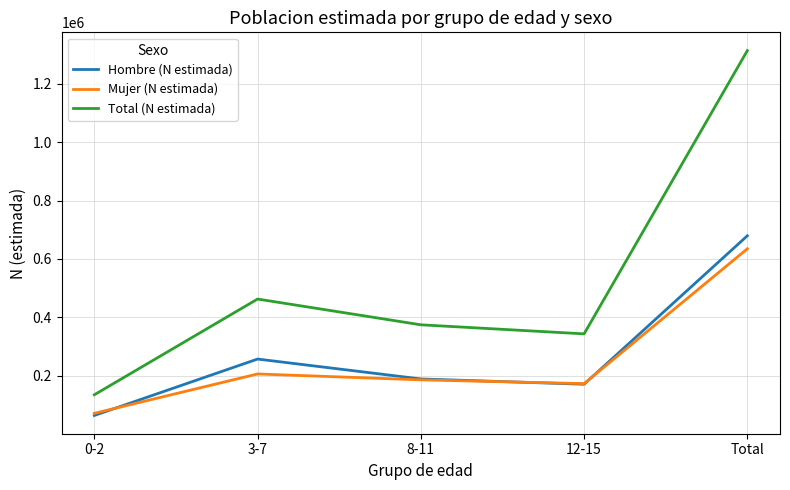

Where do Mujer (N estimada) and Hombre (N estimada) first cross each other?

0-2 and 3-7